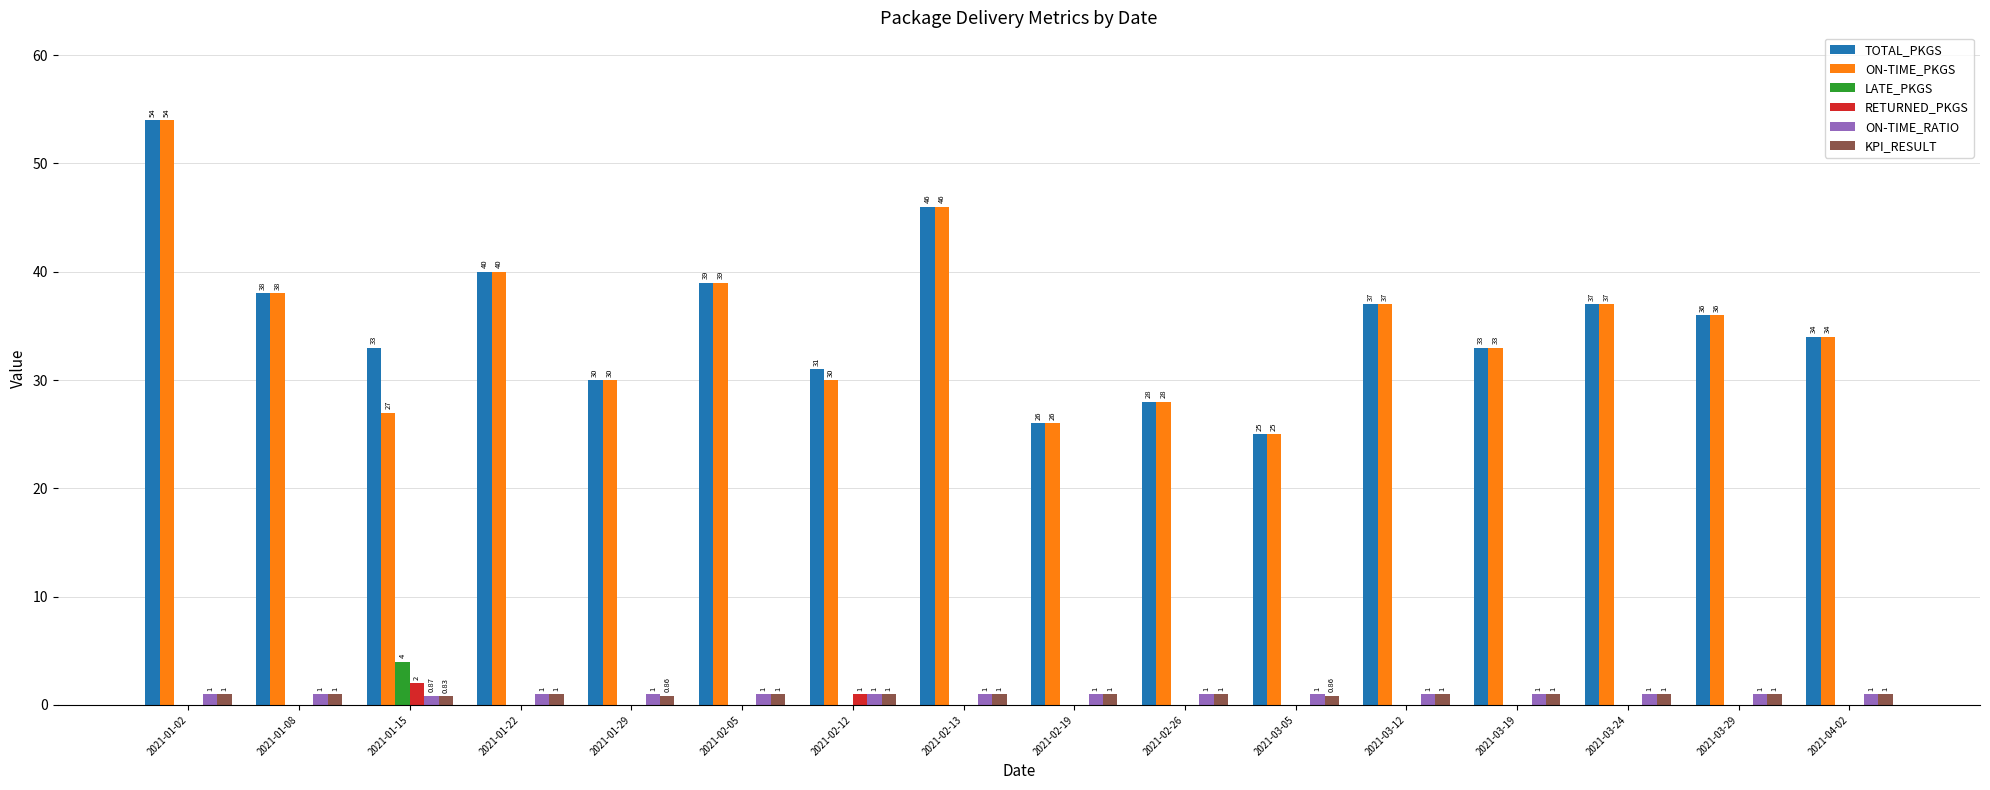

At which category is the sum across all series the highest?

2021-01-02